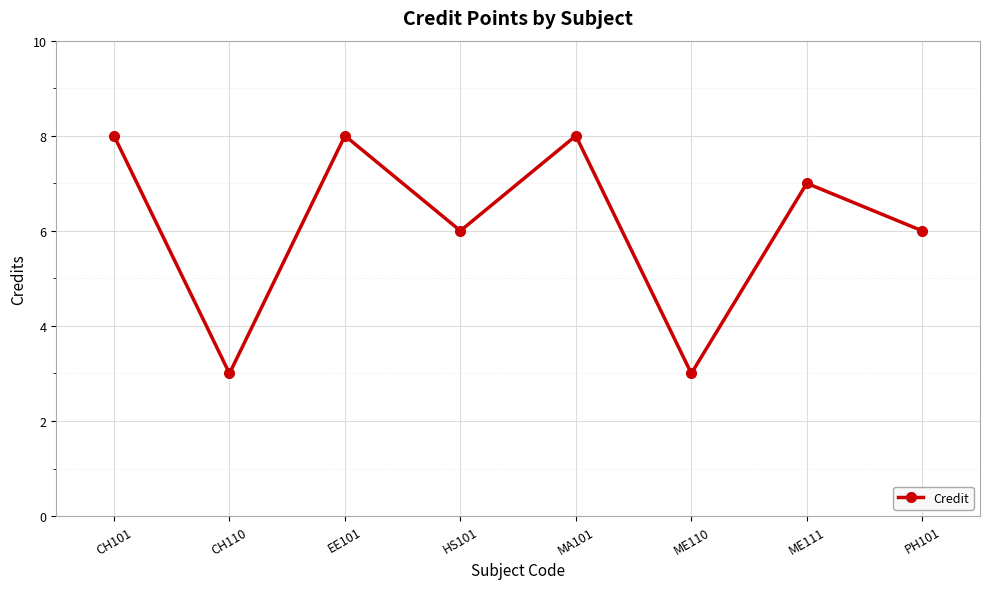

What is the minimum value shown in the chart?

3